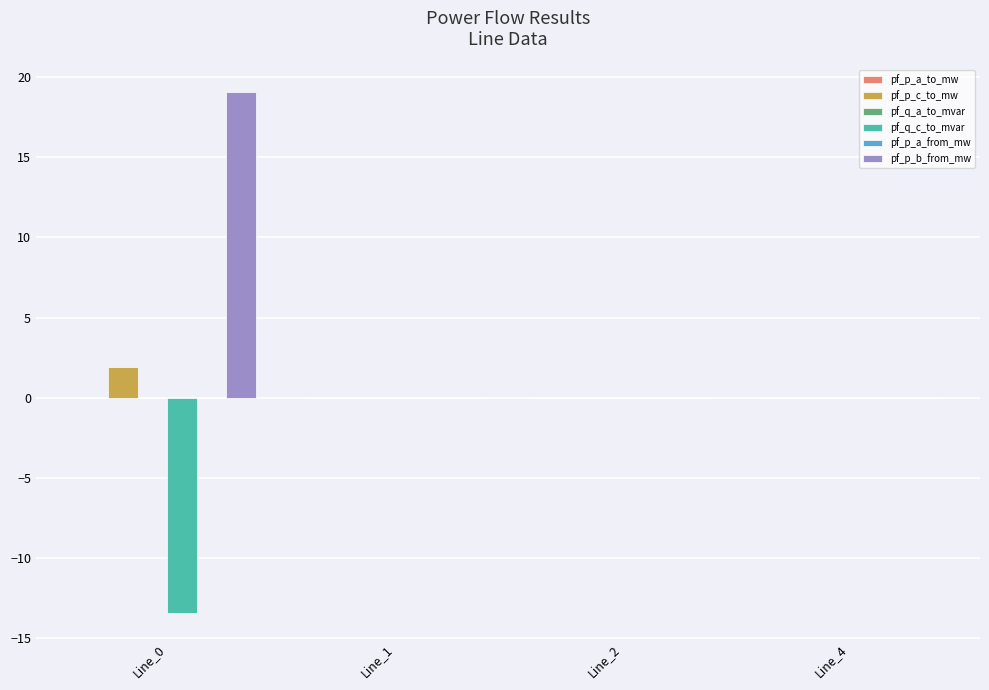

The value of pf_q_c_to_mvar at Line_4 is 0.0. True or false?

True